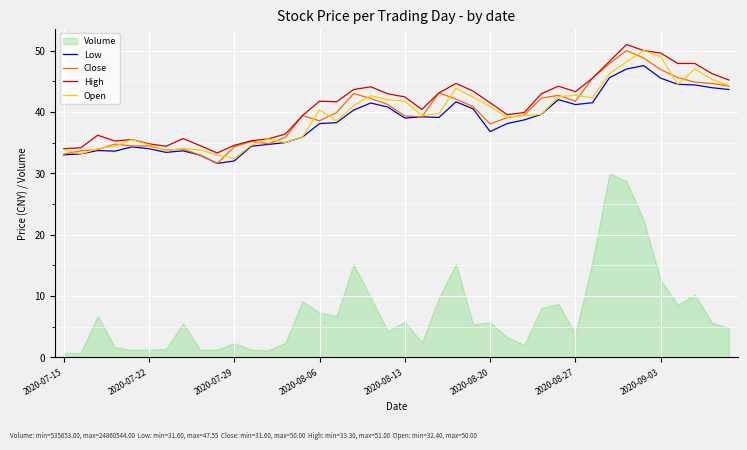

Is it true that Close equals 44.2 at 39?

True